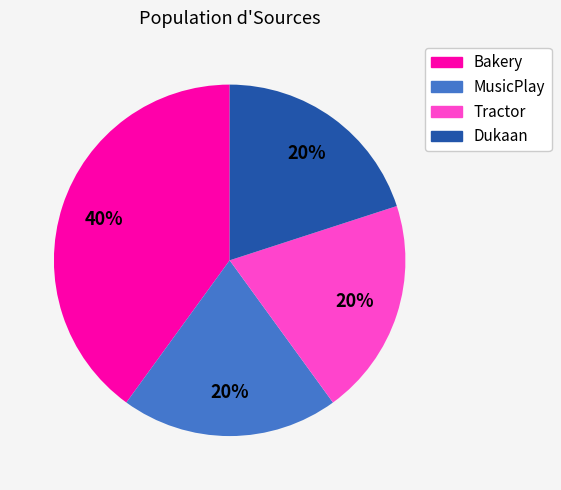

How many slices are in this pie chart?

4